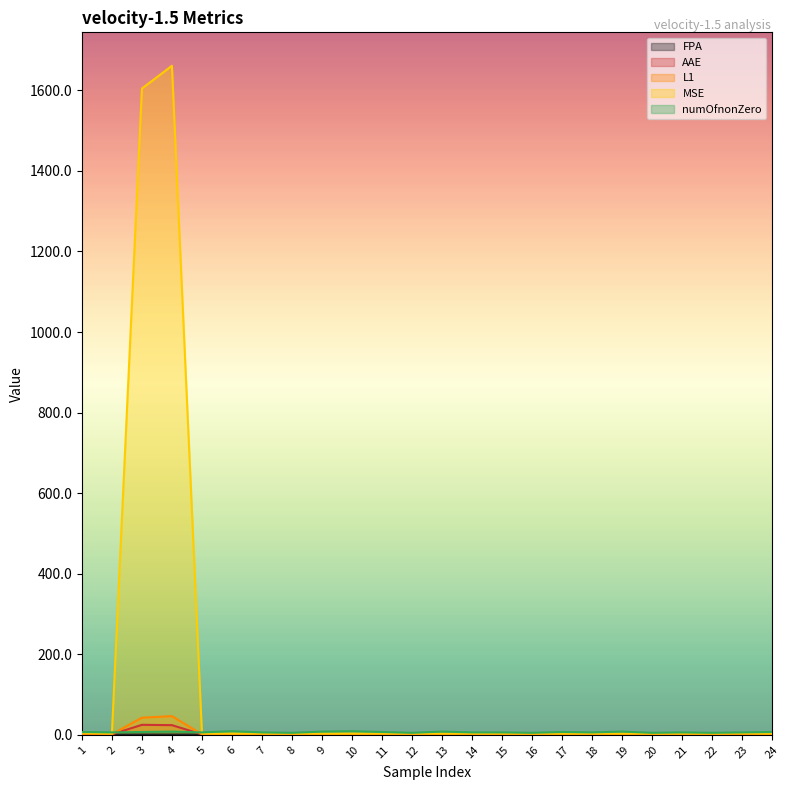

Which series ends up on top after the final intersection of numOfnonZero and L1?

numOfnonZero